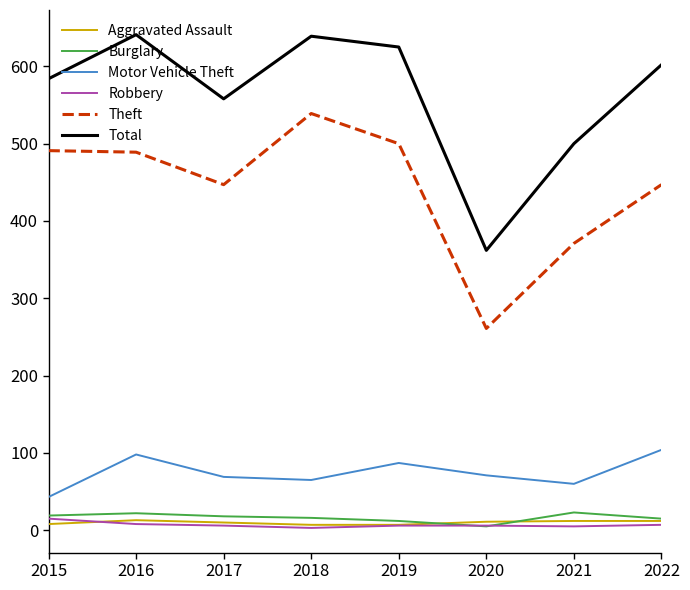

True or false: Theft has a value of 233 at 2015.

False